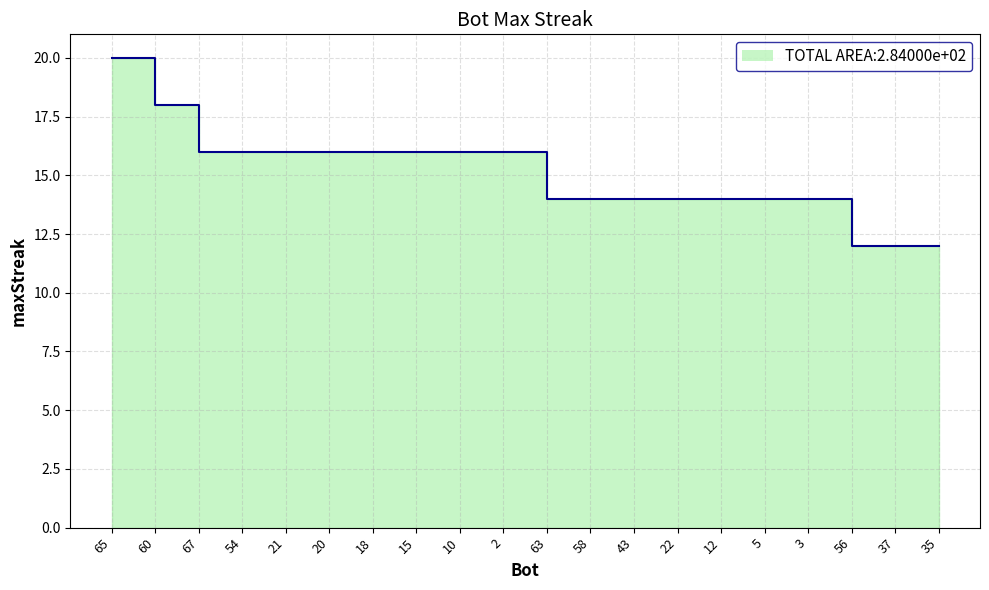

Approximately how many times larger is the value at 65 compared to 22?

1.4